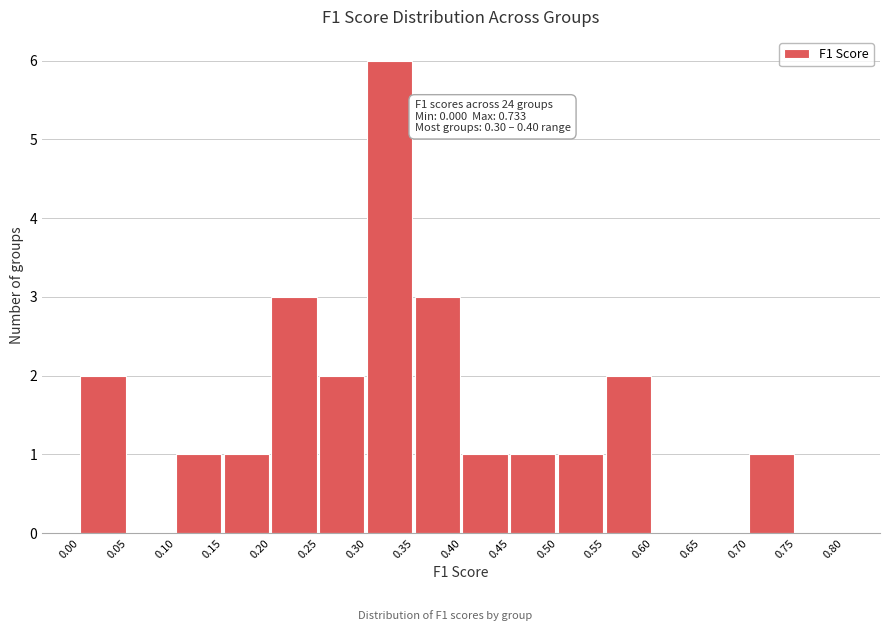

Which range on the x-axis has the tallest bar?

0.30 to 0.35